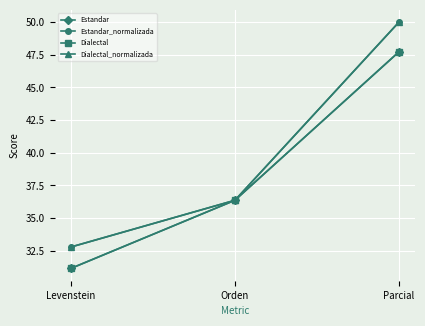

The Dialectal series shows 17.4 at Orden. True or false?

False